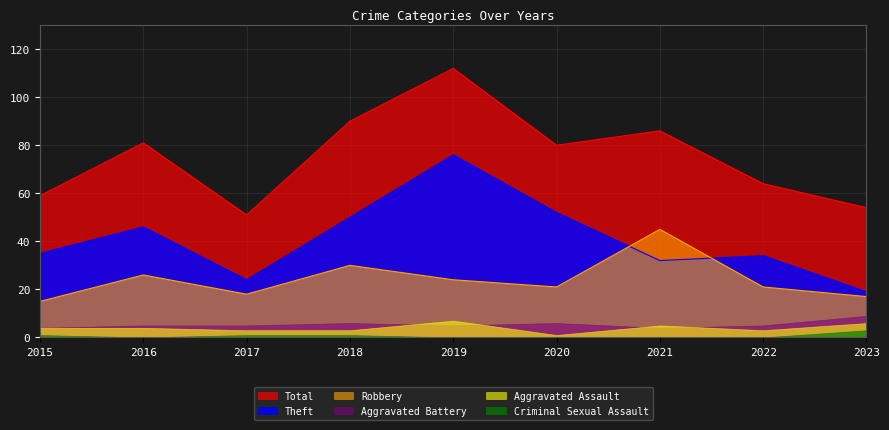

Rank the series by their maximum value, from highest to lowest.

Total, Theft, Robbery, Aggravated Battery, Aggravated Assault, Criminal Sexual Assault